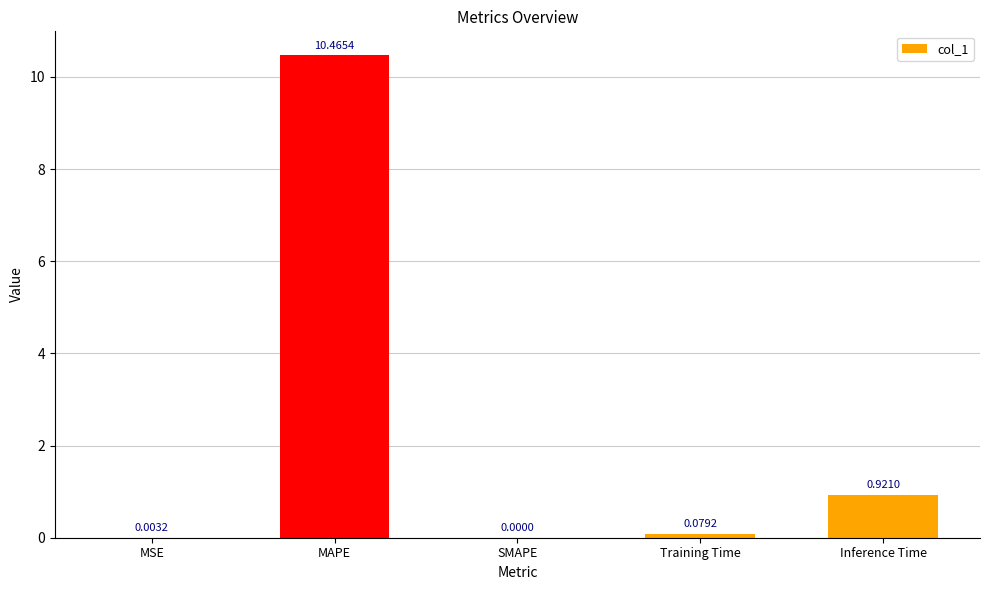

Which has a higher value, MAPE or MSE?

MAPE